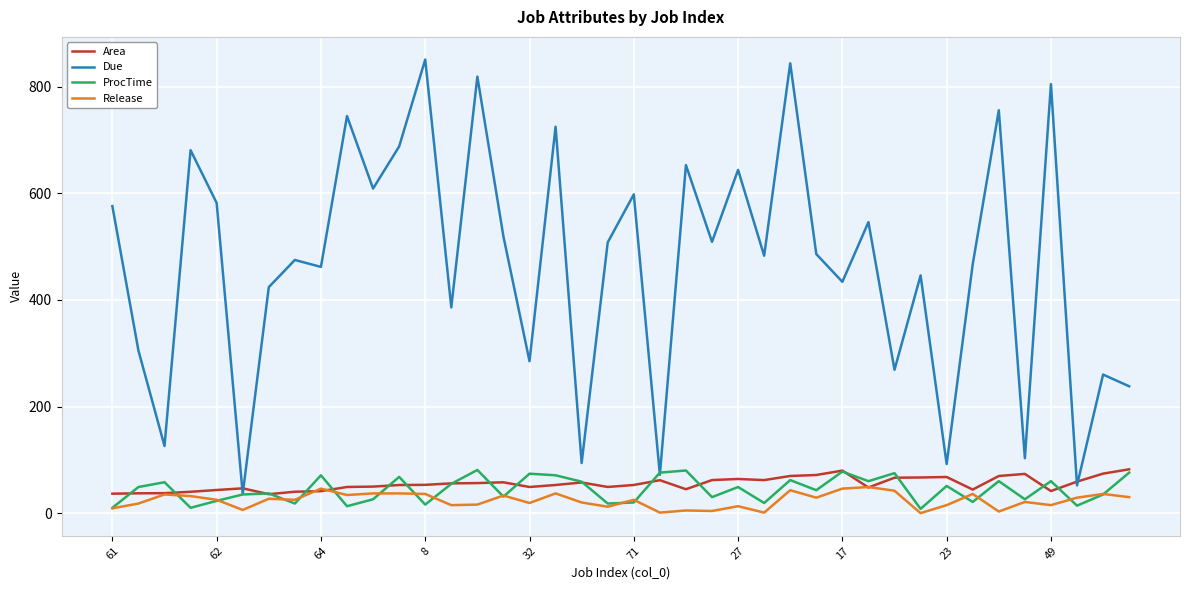

What is the highest value of the Due series?

851.0